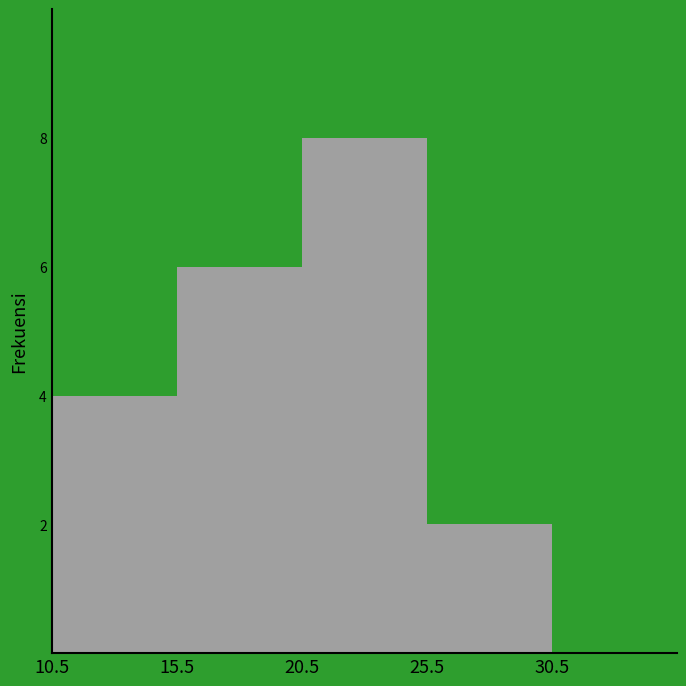

Over which range of the x-axis is the bar tallest?

20.5 to 25.5